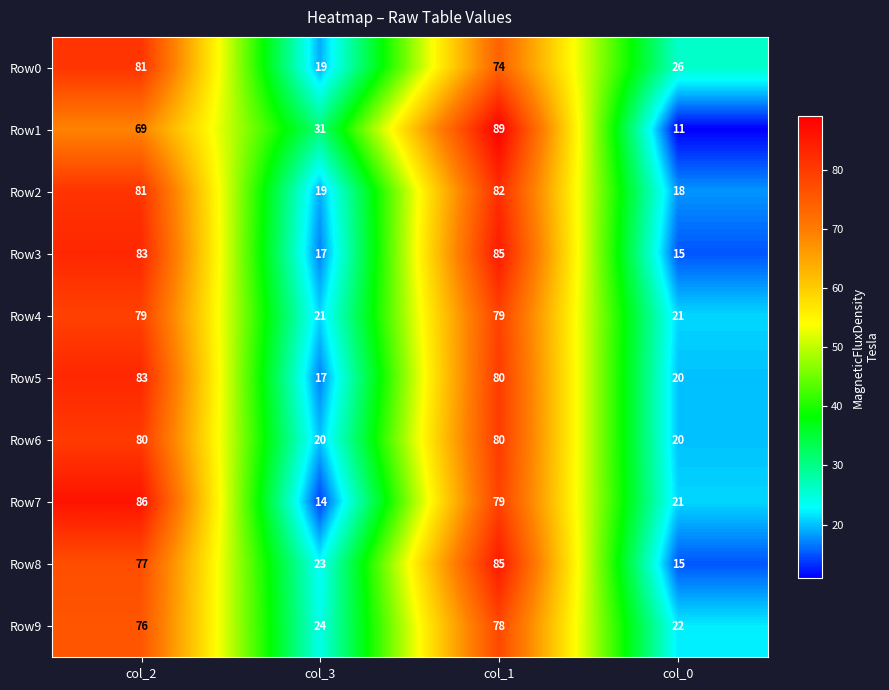

True or false: Row7 has a value of 36 at col_0.

False